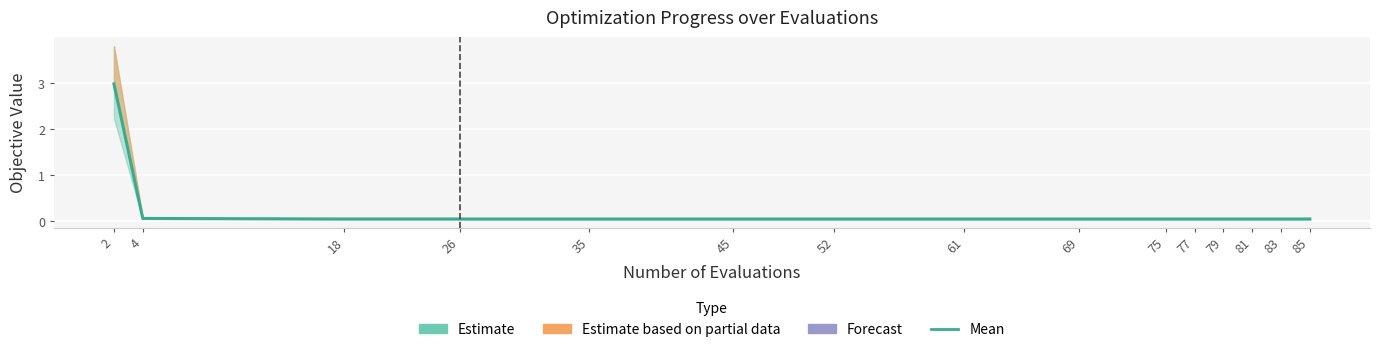

Reading left to right, extract all data points from this chart.

2=3.0	4=0.1	18=0.1	26=0.1	35=0.1	45=0.1	52=0.1	61=0.1	69=0.1	75=0.1	77=0.1	79=0.1	81=0.1	83=0.1	85=0.1